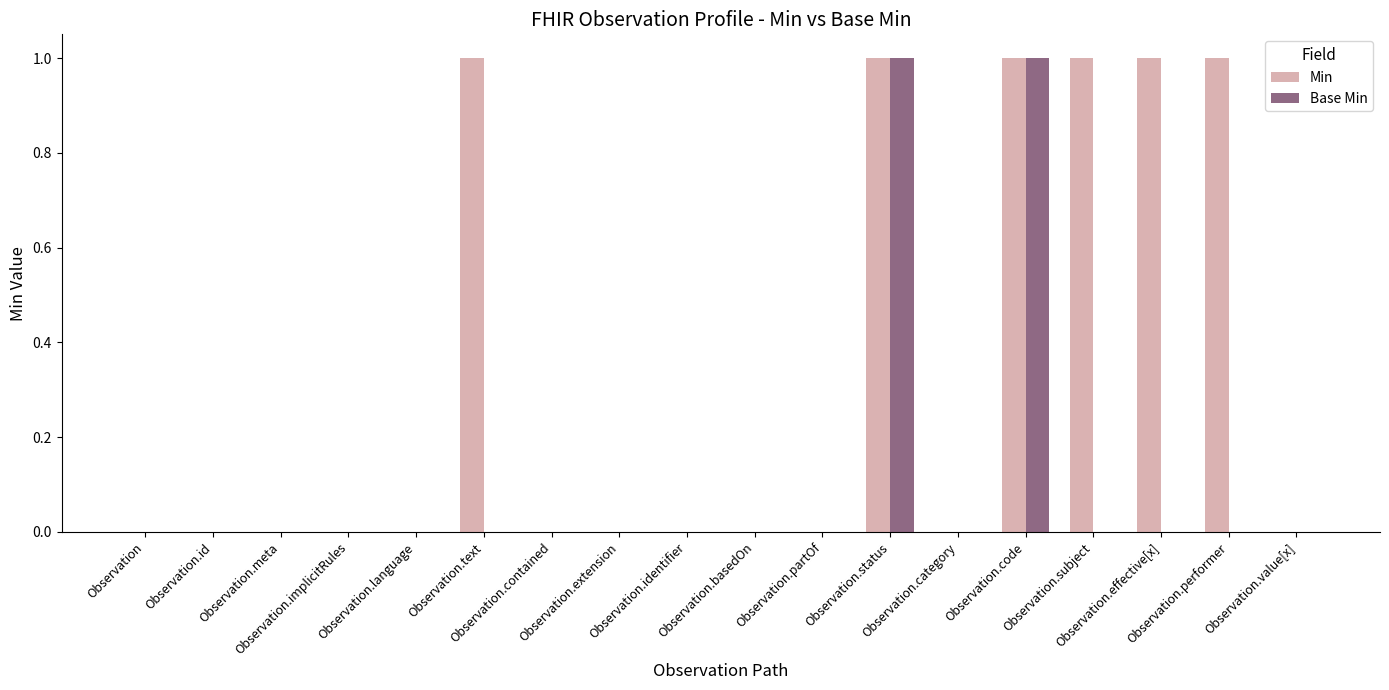

Which series has the largest total across all categories?

Min